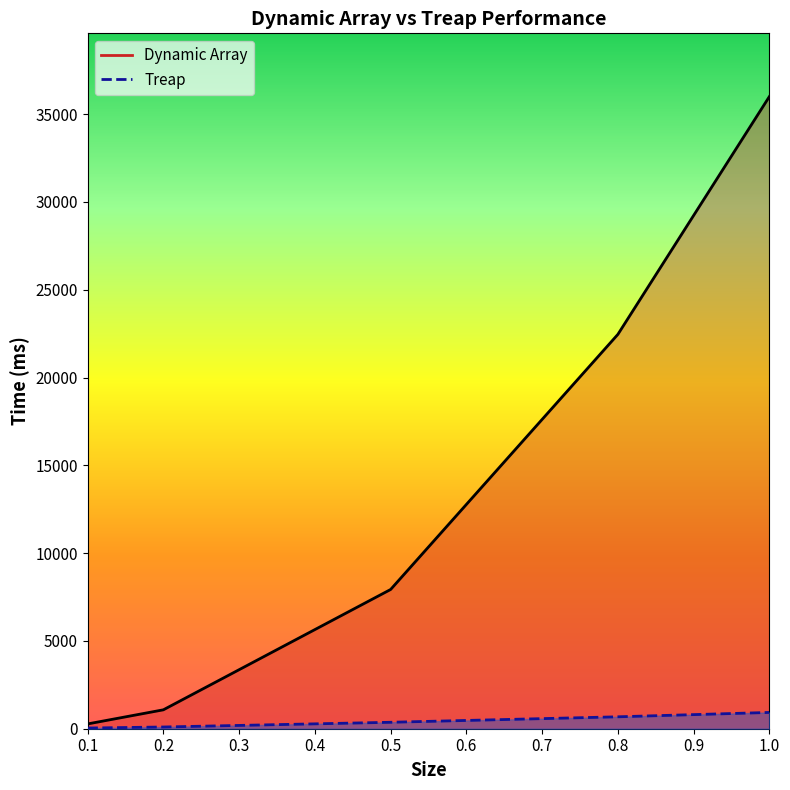

What is the label of the 2nd point from the left?

0.2